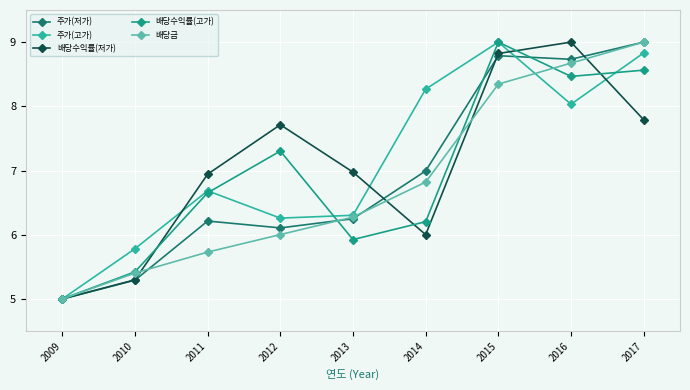

Which category has the lowest value across all series?

2009